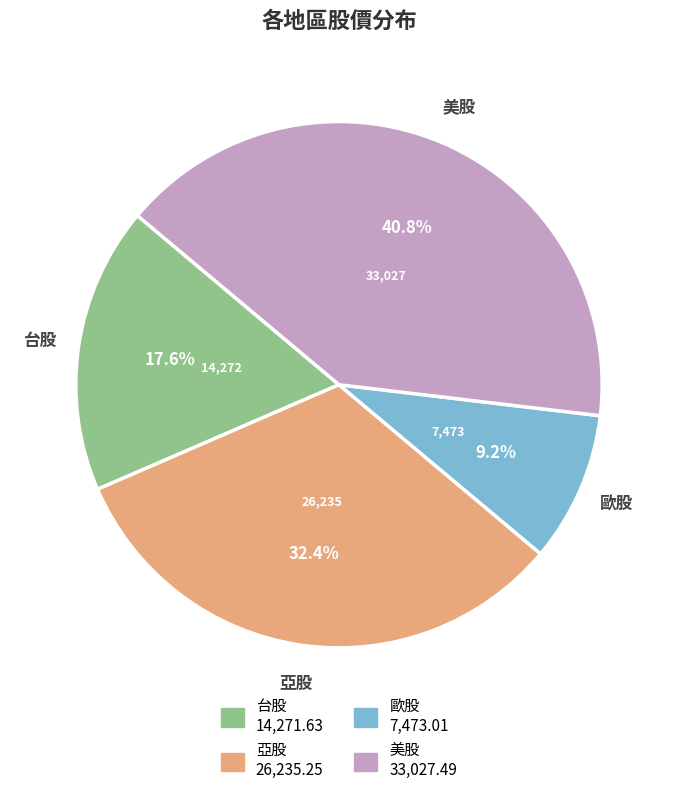

What percentage is the 歐股 slice, to the nearest percent?

9%